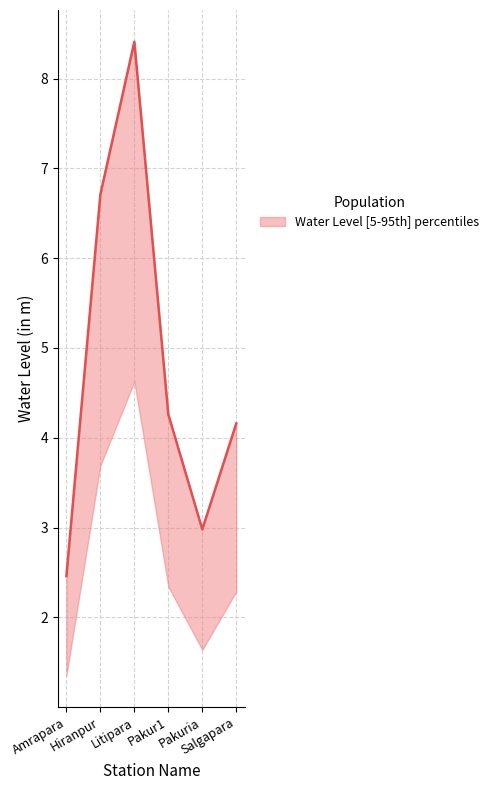

Reading left to right, transcribe all the data shown in this chart.

2.5	6.7	8.4	4.3	3.0	4.2